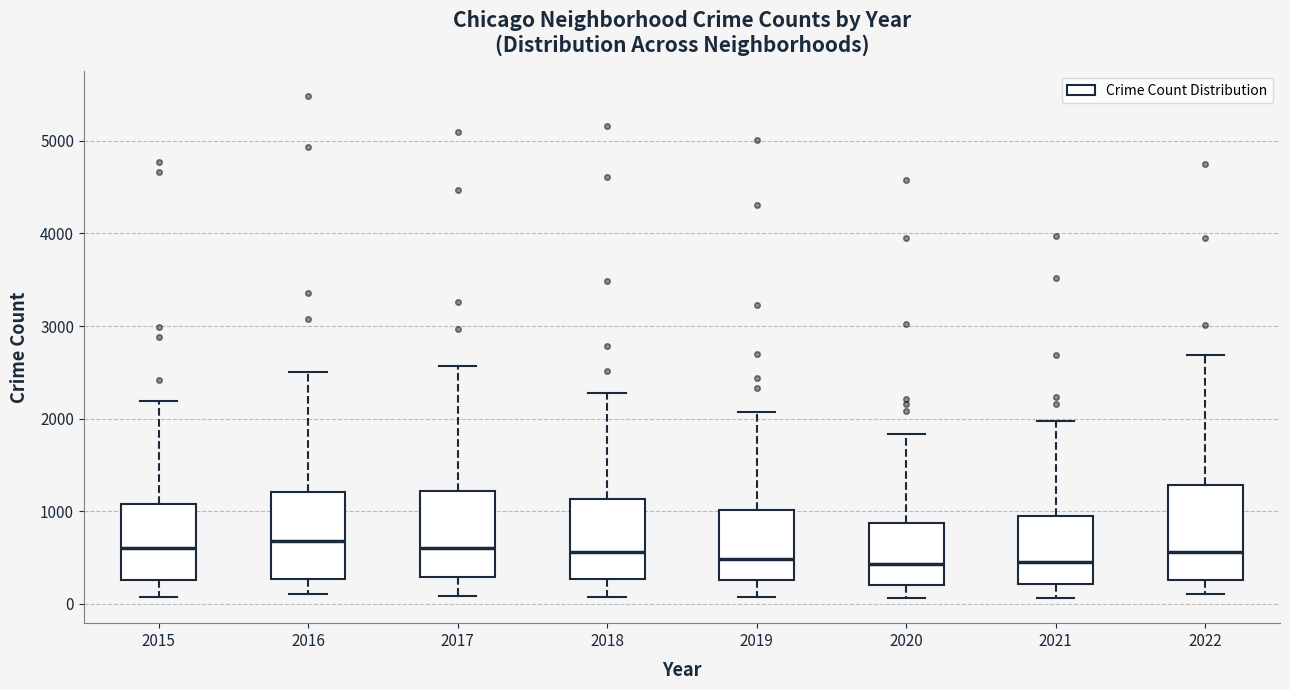

Reading left to right, read every box against the y-axis: the position of its median line, the range the box covers, and the ends of its whiskers. The values are not printed on the chart, so give them approximately, as read against the axis.

2015: median 600, box 300 to 1100, whiskers 100 to 2200
2016: median 700, box 300 to 1200, whiskers 100 to 2500
2017: median 600, box 300 to 1200, whiskers 100 to 2600
2018: median 600, box 300 to 1100, whiskers 100 to 2300
2019: median 500, box 300 to 1000, whiskers 100 to 2100
2020: median 400, box 200 to 900, whiskers 100 to 1800
2021: median 500, box 200 to 1000, whiskers 100 to 2000
2022: median 600, box 300 to 1300, whiskers 100 to 2700